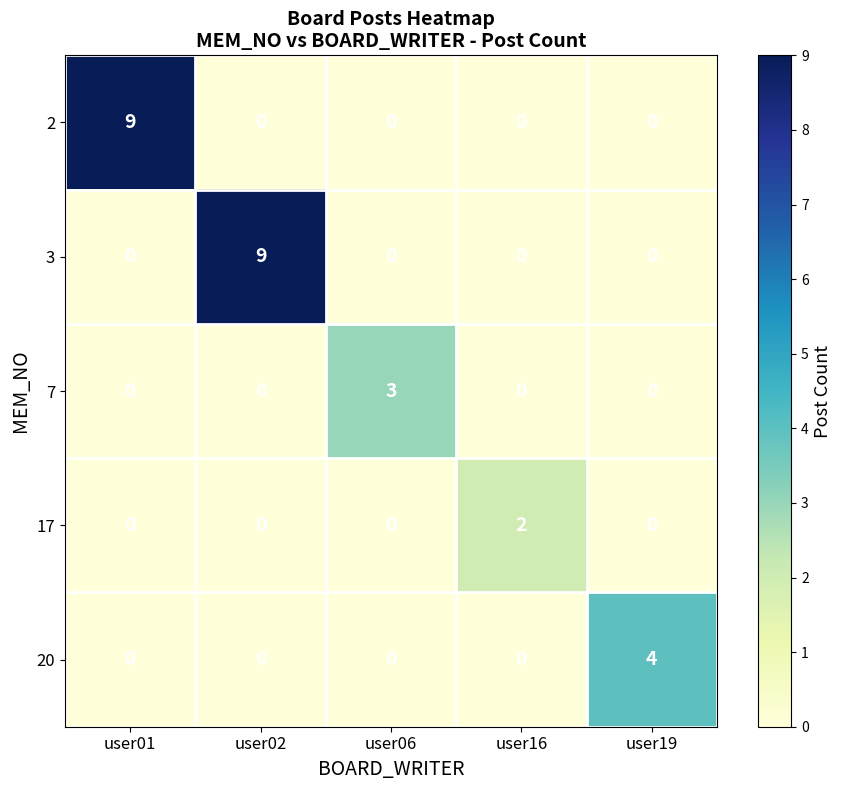

At how many categories does at least one series exceed 0?

5